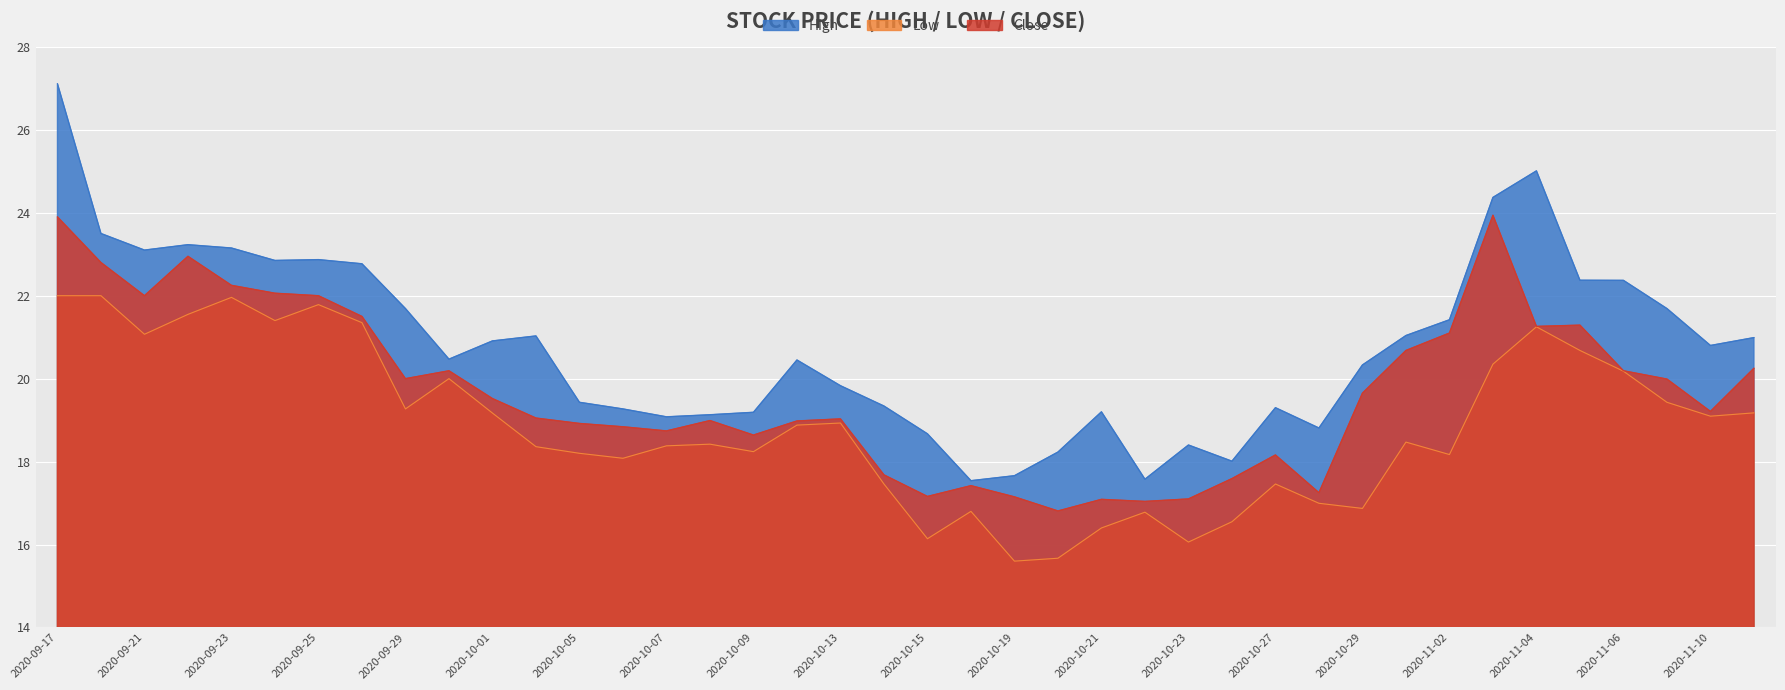

Reading left to right, transcribe all the data shown in this chart.

High: 2020-09-17=27.1	2020-09-18=23.5	2020-09-21=23.1	2020-09-22=23.2	2020-09-23=23.1	2020-09-24=22.9	2020-09-25=22.9	2020-09-28=22.8	2020-09-29=21.7	2020-09-30=20.5	2020-10-01=20.9	2020-10-02=21.0	2020-10-05=19.4	2020-10-06=19.3	2020-10-07=19.1	2020-10-08=19.1	2020-10-09=19.2	2020-10-12=20.5	2020-10-13=19.8	2020-10-14=19.3	2020-10-15=18.7	2020-10-16=17.5	2020-10-19=17.7	2020-10-20=18.2	2020-10-21=19.2	2020-10-22=17.6	2020-10-23=18.4	2020-10-26=18.0	2020-10-27=19.3	2020-10-28=18.8	2020-10-29=20.3	2020-10-30=21.0	2020-11-02=21.4	2020-11-03=24.4	2020-11-04=25.0	2020-11-05=22.4	2020-11-06=22.4	2020-11-09=21.7	2020-11-10=20.8	2020-11-11=21.0
Low: 2020-09-17=22.0	2020-09-18=22.0	2020-09-21=21.1	2020-09-22=21.5	2020-09-23=22.0	2020-09-24=21.4	2020-09-25=21.8	2020-09-28=21.4	2020-09-29=19.3	2020-09-30=20.0	2020-10-01=19.2	2020-10-02=18.4	2020-10-05=18.2	2020-10-06=18.1	2020-10-07=18.4	2020-10-08=18.4	2020-10-09=18.2	2020-10-12=18.9	2020-10-13=18.9	2020-10-14=17.5	2020-10-15=16.1	2020-10-16=16.8	2020-10-19=15.6	2020-10-20=15.7	2020-10-21=16.4	2020-10-22=16.8	2020-10-23=16.1	2020-10-26=16.5	2020-10-27=17.5	2020-10-28=17.0	2020-10-29=16.9	2020-10-30=18.5	2020-11-02=18.2	2020-11-03=20.4	2020-11-04=21.2	2020-11-05=20.7	2020-11-06=20.2	2020-11-09=19.4	2020-11-10=19.1	2020-11-11=19.2
Close: 2020-09-17=23.9	2020-09-18=22.8	2020-09-21=22.0	2020-09-22=23.0	2020-09-23=22.2	2020-09-24=22.1	2020-09-25=22.0	2020-09-28=21.5	2020-09-29=20.0	2020-09-30=20.2	2020-10-01=19.5	2020-10-02=19.0	2020-10-05=18.9	2020-10-06=18.8	2020-10-07=18.7	2020-10-08=19.0	2020-10-09=18.6	2020-10-12=19.0	2020-10-13=19.0	2020-10-14=17.7	2020-10-15=17.2	2020-10-16=17.4	2020-10-19=17.1	2020-10-20=16.8	2020-10-21=17.1	2020-10-22=17.0	2020-10-23=17.1	2020-10-26=17.6	2020-10-27=18.2	2020-10-28=17.2	2020-10-29=19.6	2020-10-30=20.7	2020-11-02=21.1	2020-11-03=23.9	2020-11-04=21.3	2020-11-05=21.3	2020-11-06=20.2	2020-11-09=20.0	2020-11-10=19.2	2020-11-11=20.2